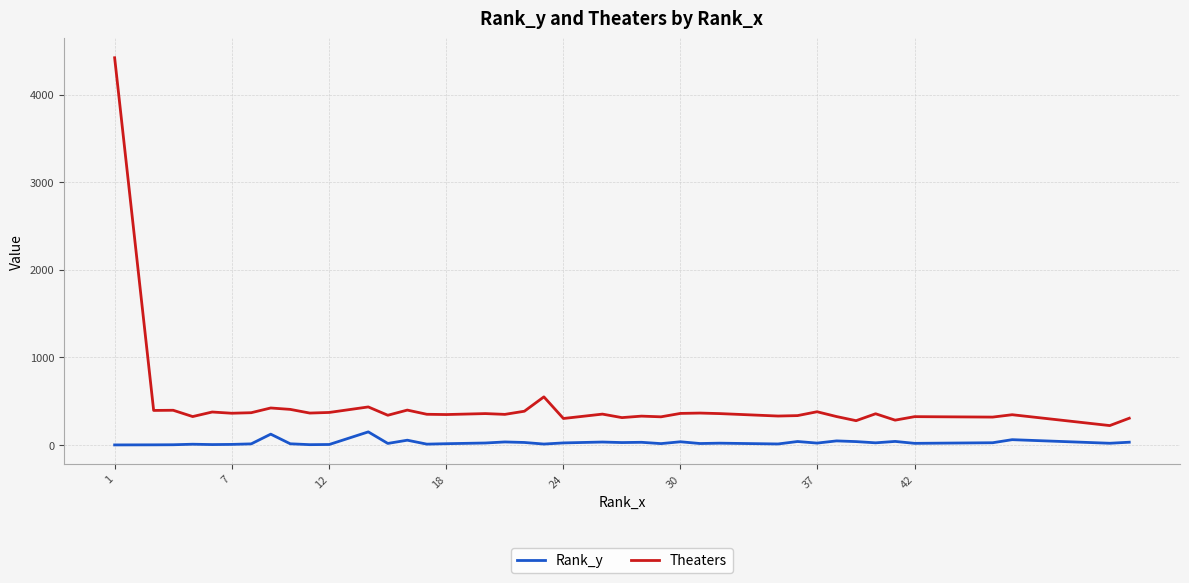

Which series has the largest total across all categories?

Theaters